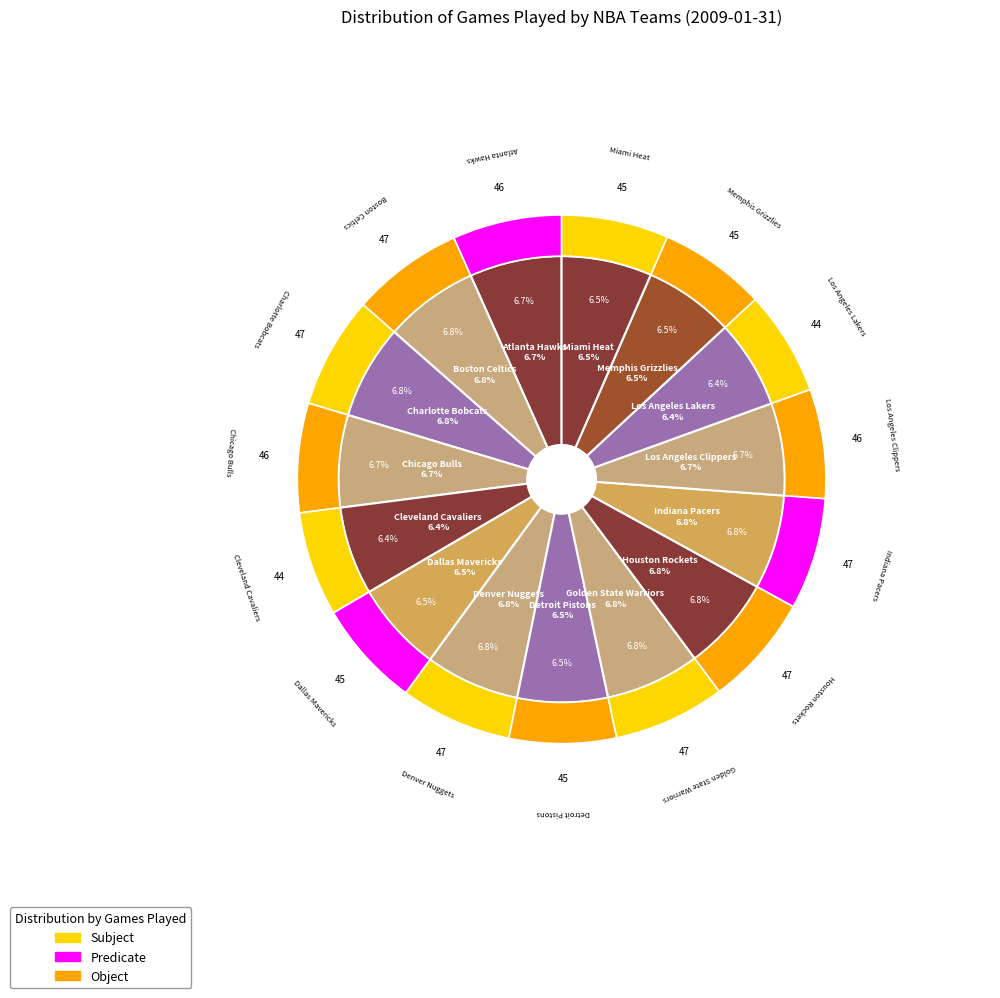

What percentage is the Los Angeles Lakers slice, to the nearest percent?

6%